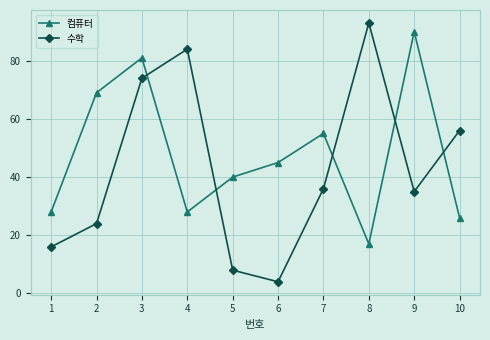

Is the value of 컴퓨터 at 9 greater than the value of 수학 at 8?

No